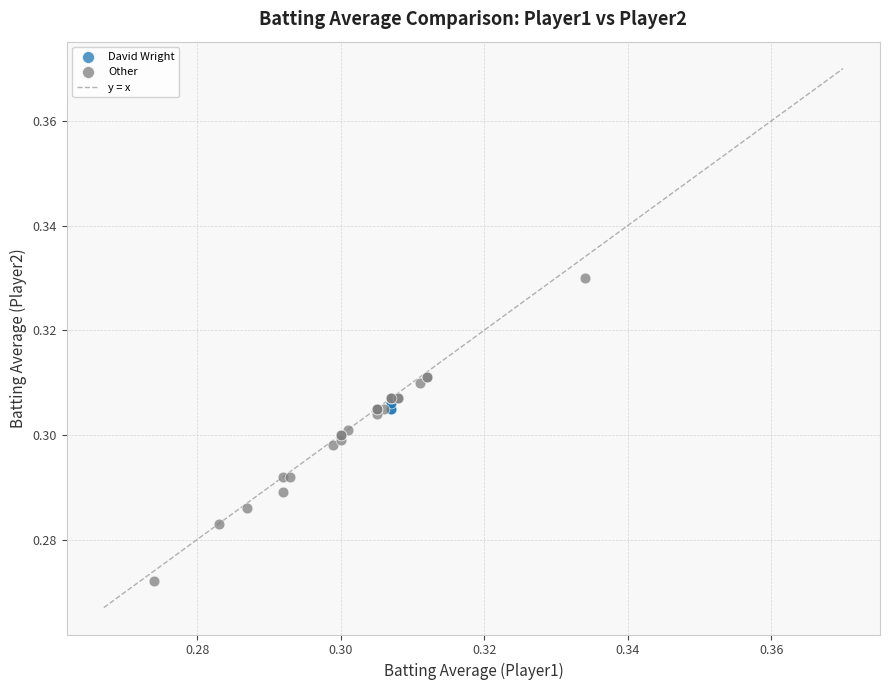

Which series has the widest spread of Y values?

Other